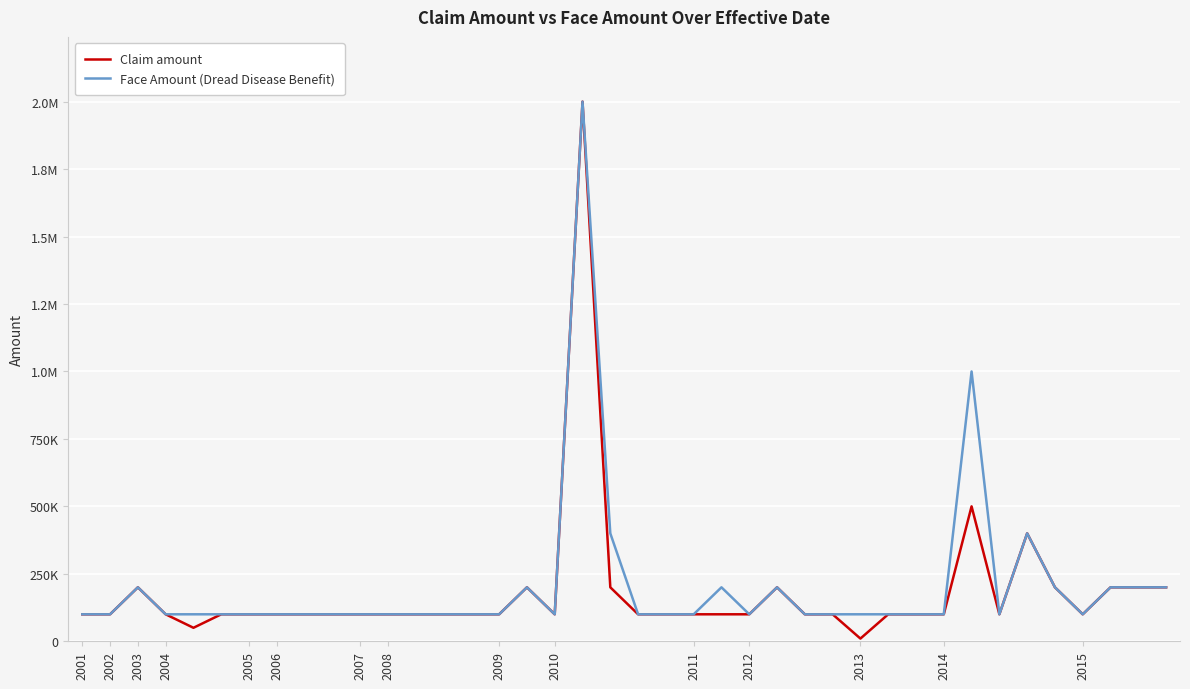

At which category is the sum across all series the highest?

18